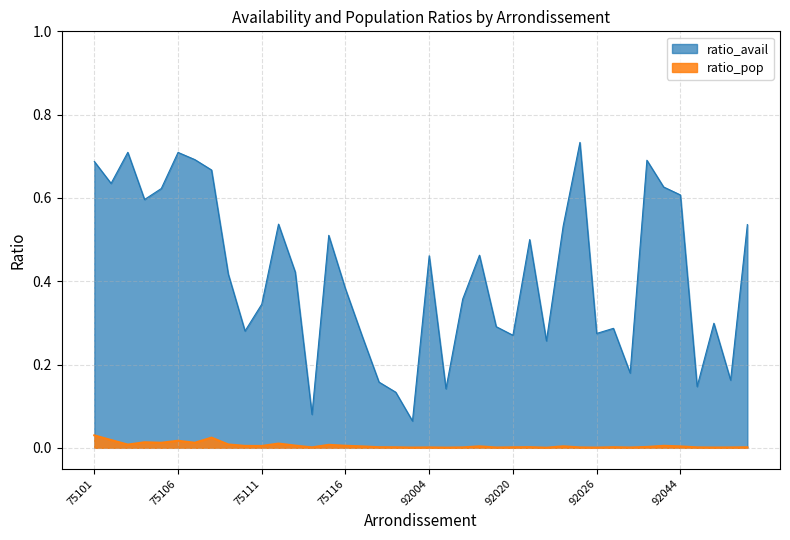

What is the value of the ratio_avail point at the 10th from the left?

0.3